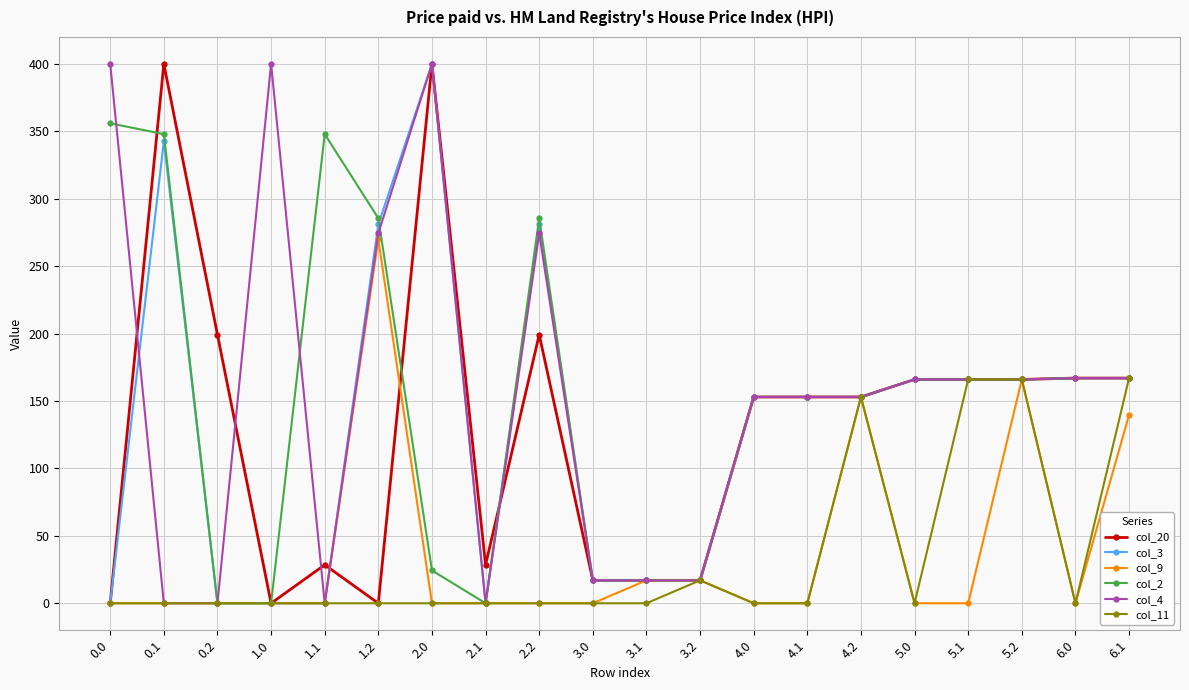

At which category is the sum across all series the highest?

2.0